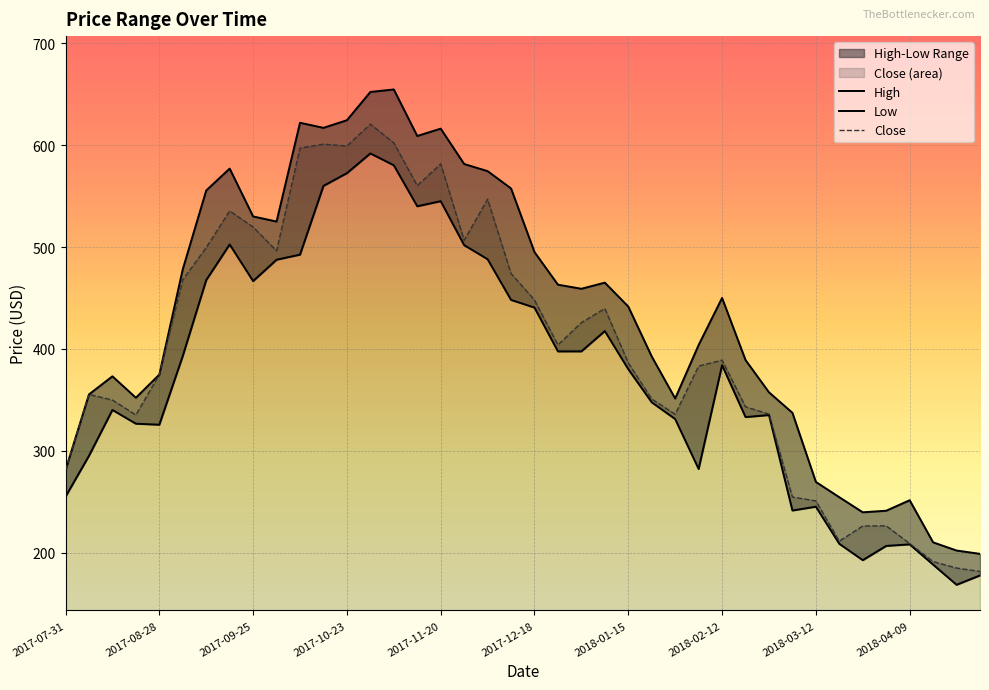

How many distinct data groups are displayed?

3